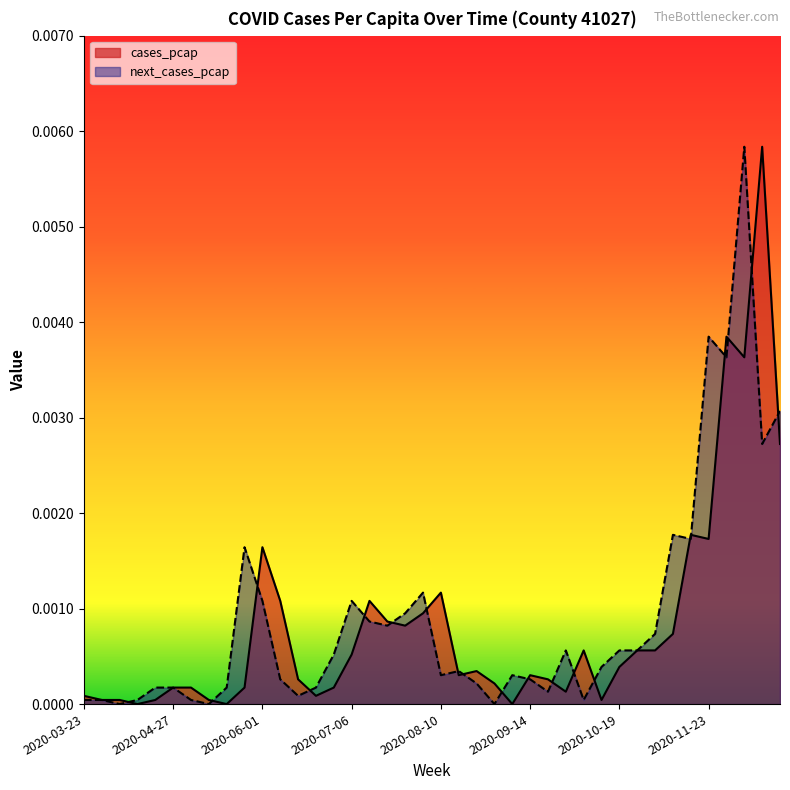

What position from the left is 2020-11-23?

36